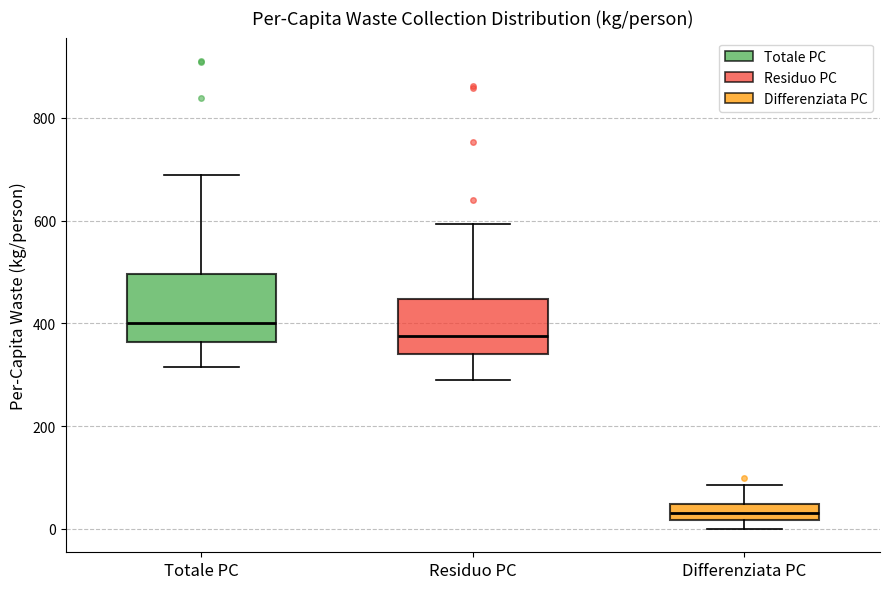

Reading left to right, transcribe this box plot: for each box, give where its median line is, the range the box spans, and where its two whiskers end, as read against the y-axis. The values are not printed on the chart, so give them approximately, as read against the axis.

Totale PC: median 400, box 360 to 500, whiskers 320 to 680
Residuo PC: median 380, box 340 to 440, whiskers 280 to 600
Differenziata PC: median 40 (inside the box), box 20 to 40, whiskers 0 to 80